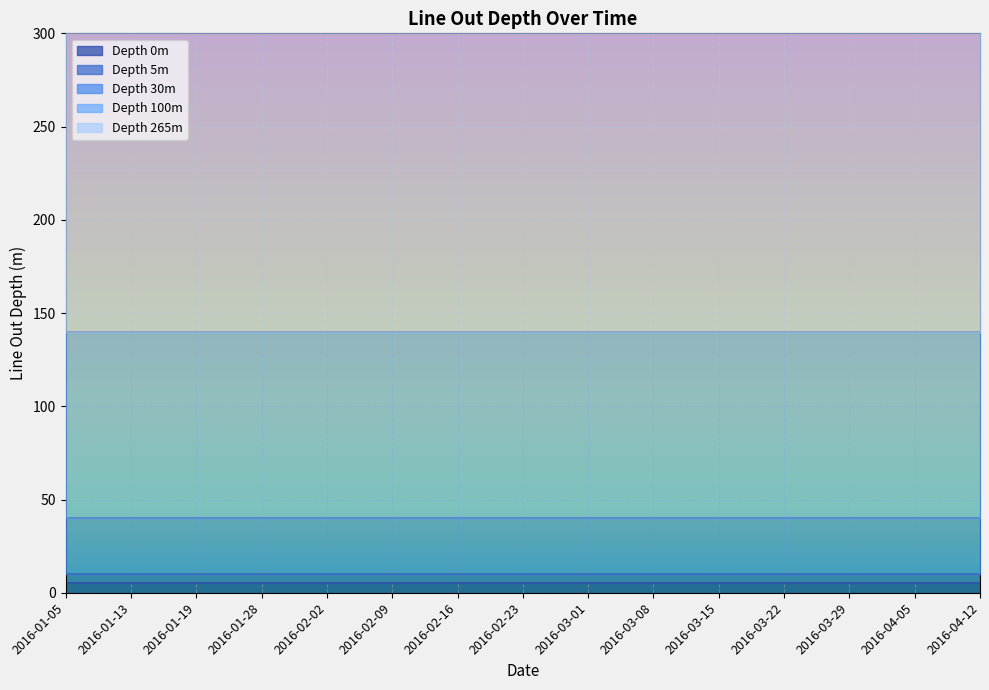

Which category has the highest value in the Depth 5m series?

2016-01-05